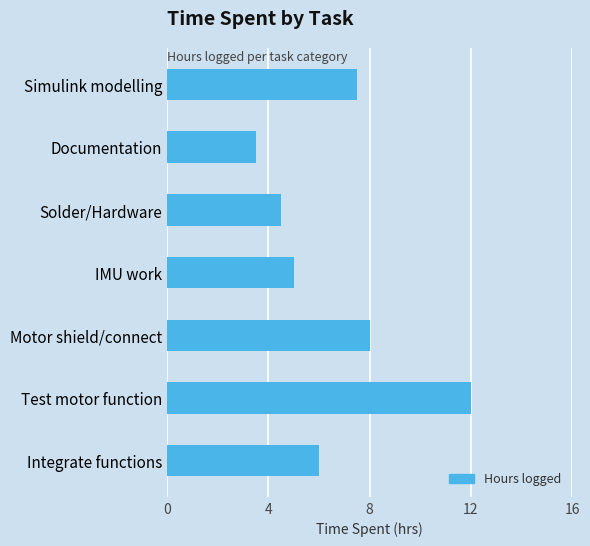

What is the maximum value shown in the chart?

12.0